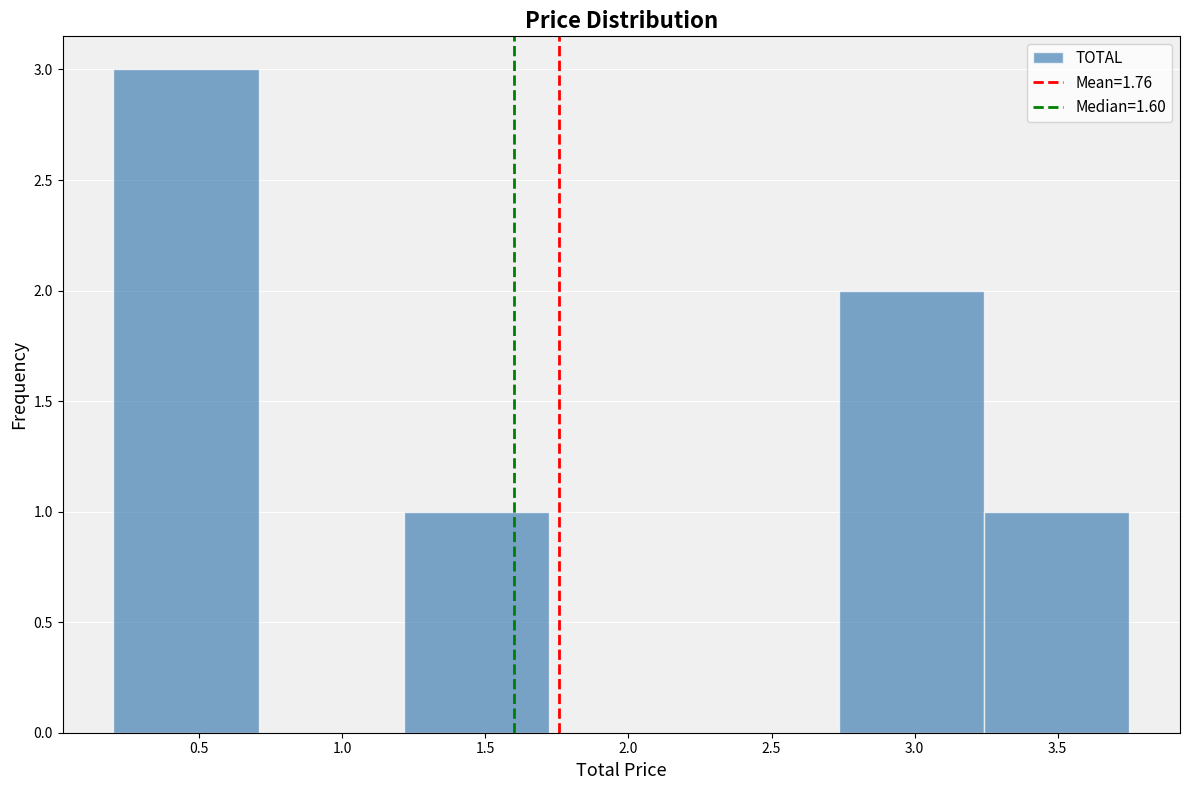

Which range on the x-axis has the tallest bar?

0.20 to 0.70